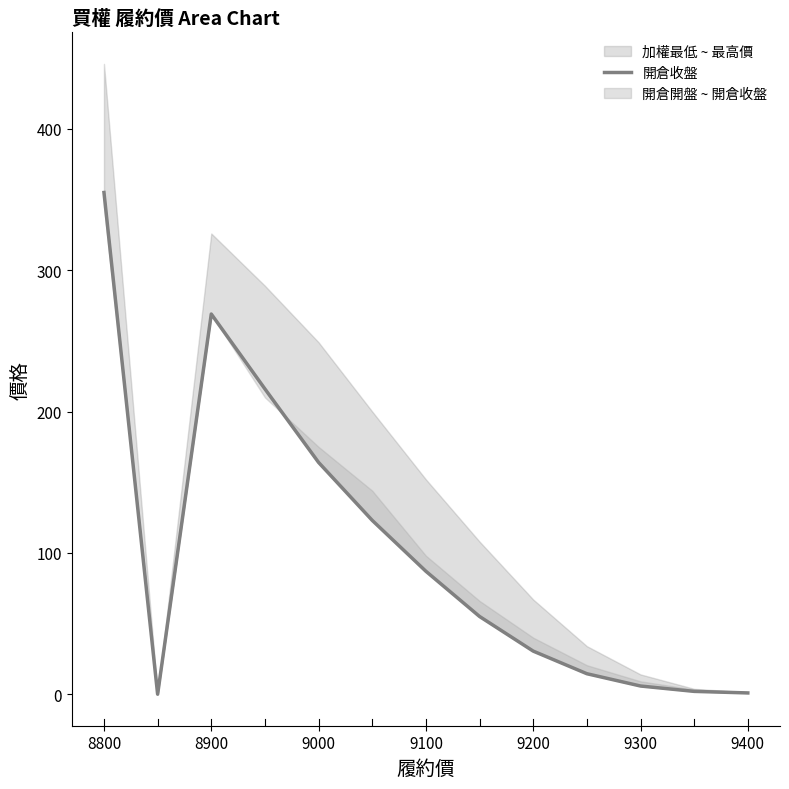

What is the difference between the maximum and minimum values?

355.0